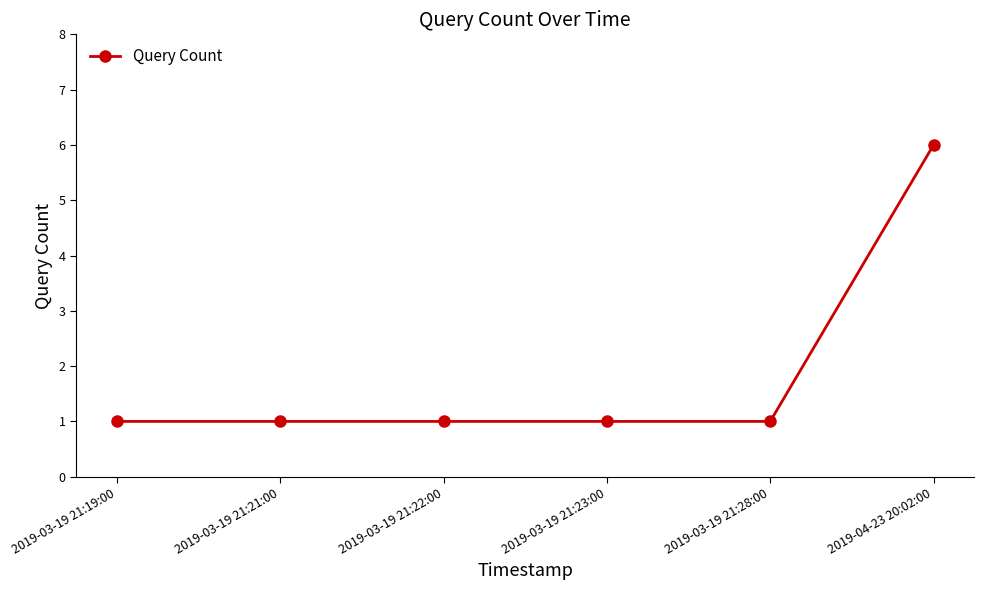

Reading right to left, what are all the values shown in this chart?

2019-04-23 20:02:00=6	2019-03-19 21:28:00=1	2019-03-19 21:23:00=1	2019-03-19 21:22:00=1	2019-03-19 21:21:00=1	2019-03-19 21:19:00=1